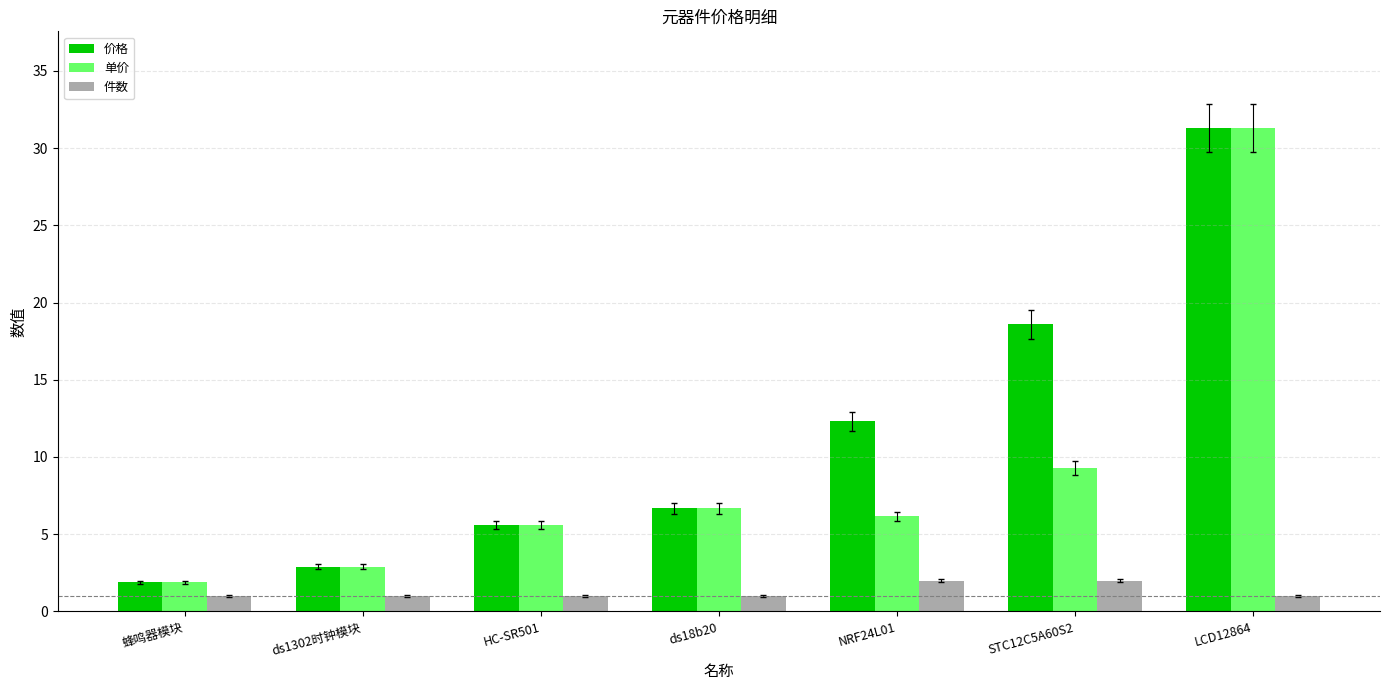

List the series in order of their overall mean, lowest first.

件数, 单价, 价格